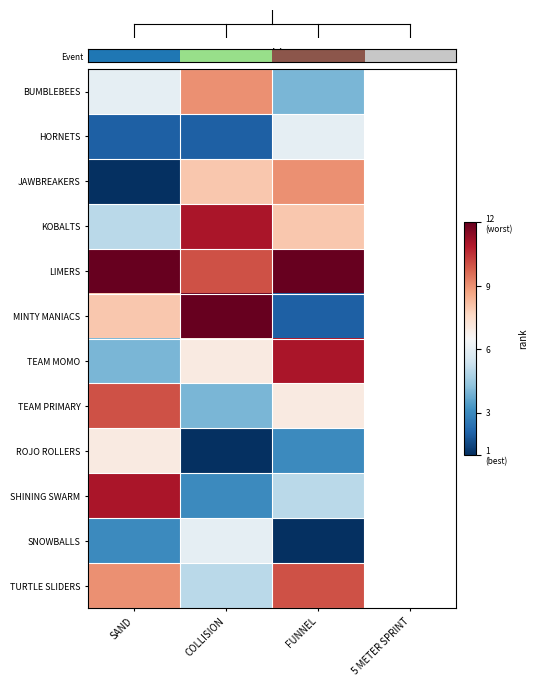

Which series has the widest spread of values?

MINTY MANIACS